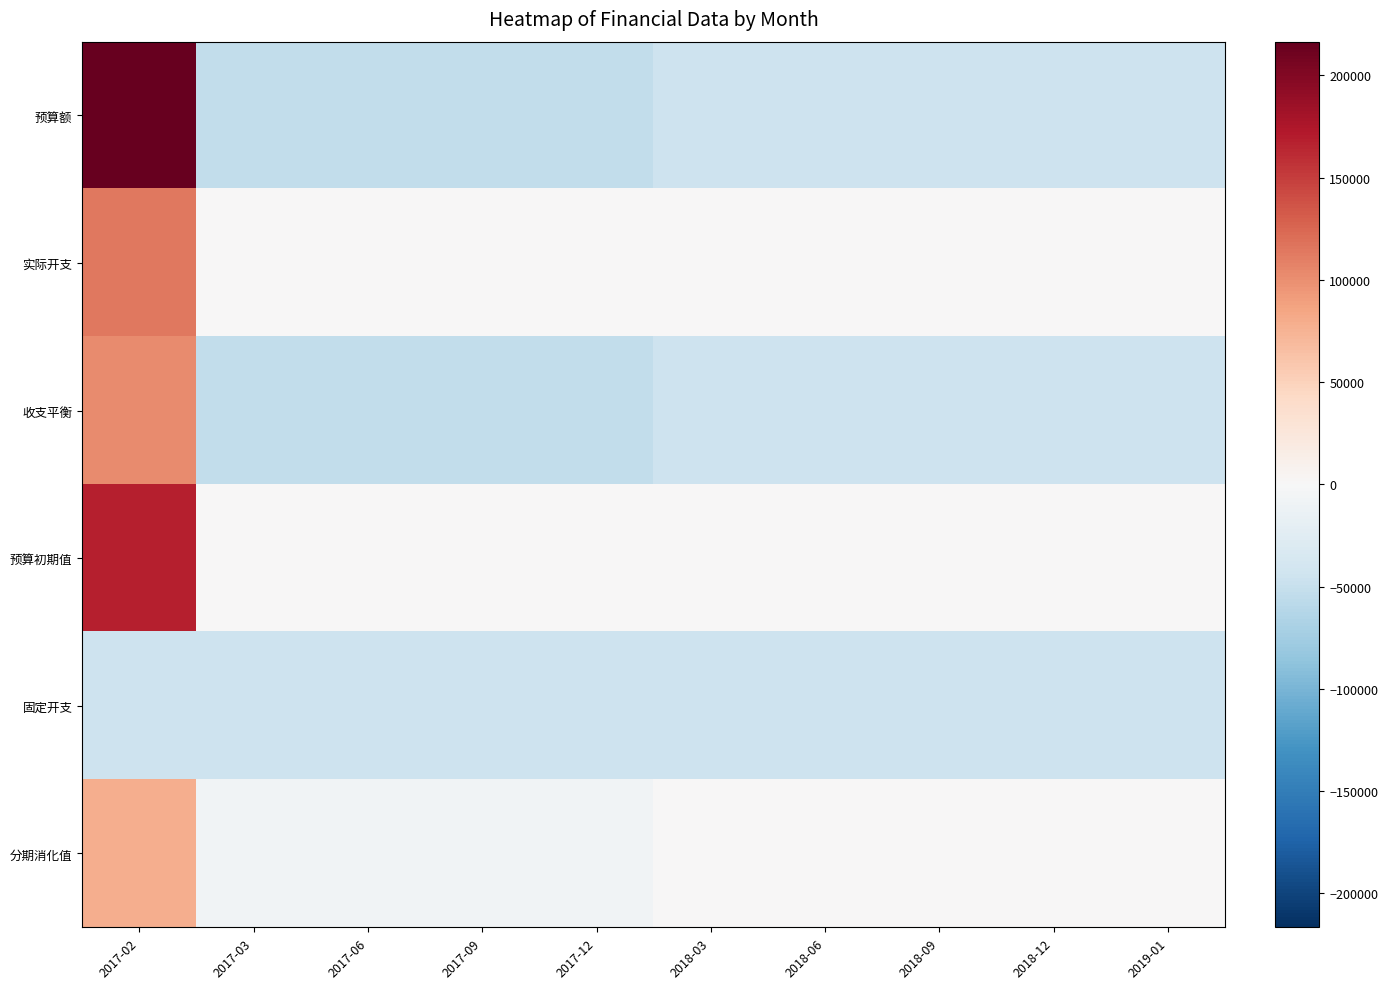

Reading left to right, list all the values displayed in this chart.

预算额: 2017-02=216540	2017-03=-52800	2017-06=-52800	2017-09=-52800	2017-12=-52800	2018-03=-45000	2018-06=-45000	2018-09=-45000	2018-12=-45000	2019-01=-45000
实际开支: 2017-02=114607	2017-03=0	2017-06=0	2017-09=0	2017-12=0	2018-03=0	2018-06=0	2018-09=0	2018-12=0	2019-01=0
收支平衡: 2017-02=101933	2017-03=-52800	2017-06=-52800	2017-09=-52800	2017-12=-52800	2018-03=-45000	2018-06=-45000	2018-09=-45000	2018-12=-45000	2019-01=-45000
预算初期值: 2017-02=169000	2017-03=0	2017-06=0	2017-09=0	2017-12=0	2018-03=0	2018-06=0	2018-09=0	2018-12=0	2019-01=0
固定开支: 2017-02=-45000	2017-03=-45000	2017-06=-45000	2017-09=-45000	2017-12=-45000	2018-03=-45000	2018-06=-45000	2018-09=-45000	2018-12=-45000	2019-01=-45000
分期消化值: 2017-02=78000	2017-03=-7800	2017-06=-7800	2017-09=-7800	2017-12=-7800	2018-03=0	2018-06=0	2018-09=0	2018-12=0	2019-01=0